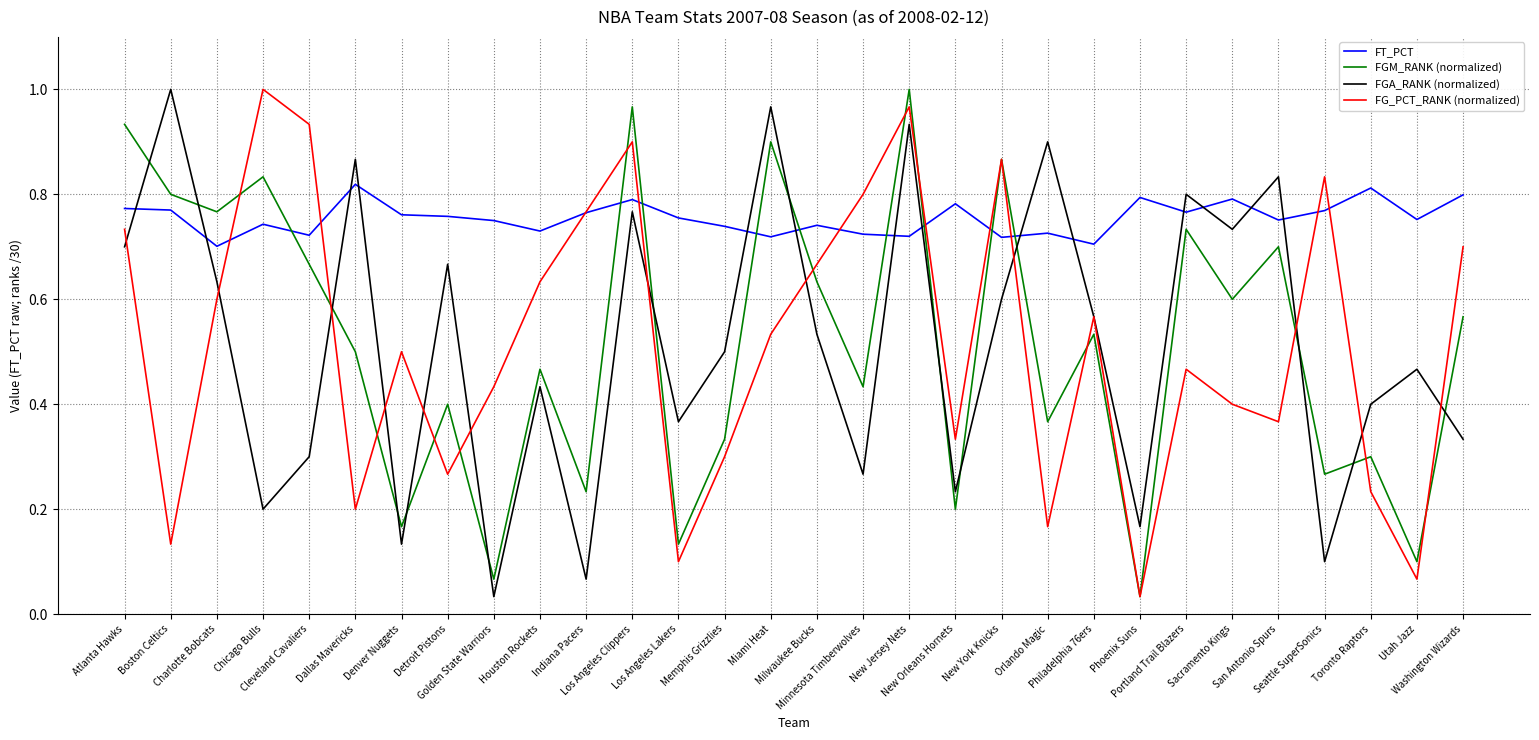

Is it true that FT_PCT equals 0.8 at Golden State Warriors?

True